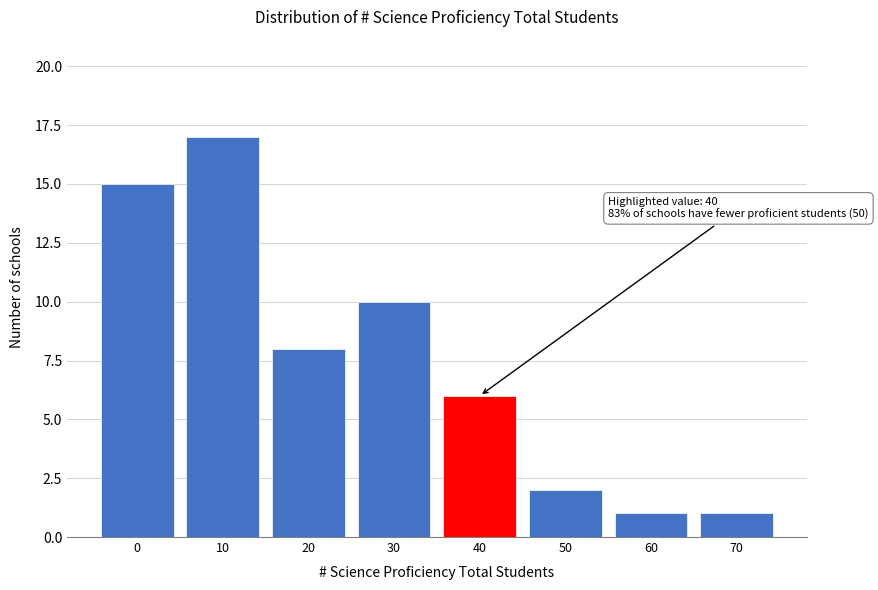

Reading left to right, extract all data points from this chart.

15	17	8	10	6	2	1	1